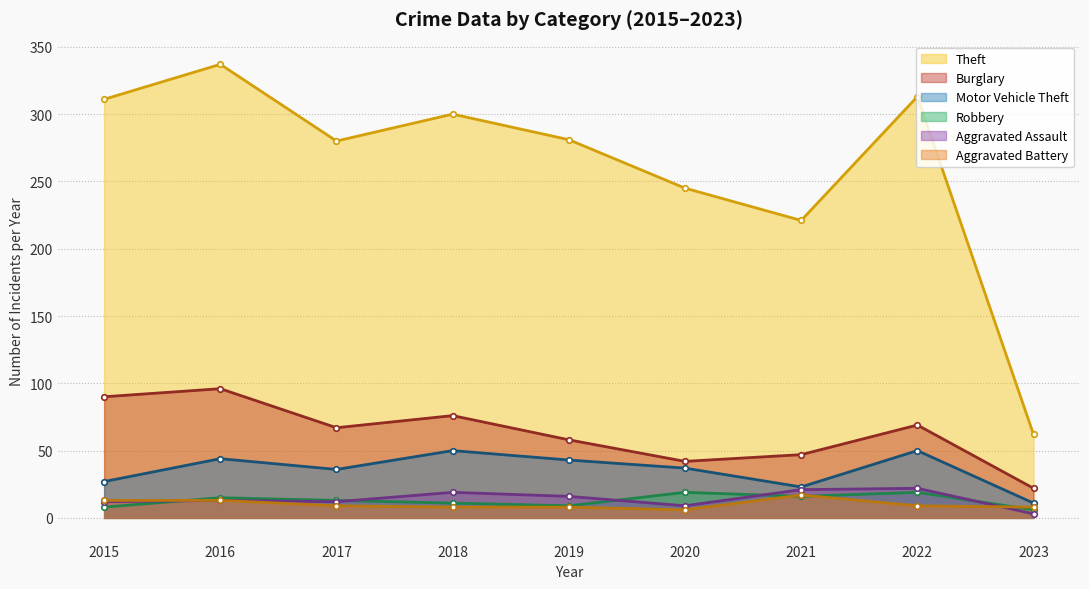

What are all the series names shown in the legend?

Theft, Burglary, Motor Vehicle Theft, Robbery, Aggravated Assault, Aggravated Battery